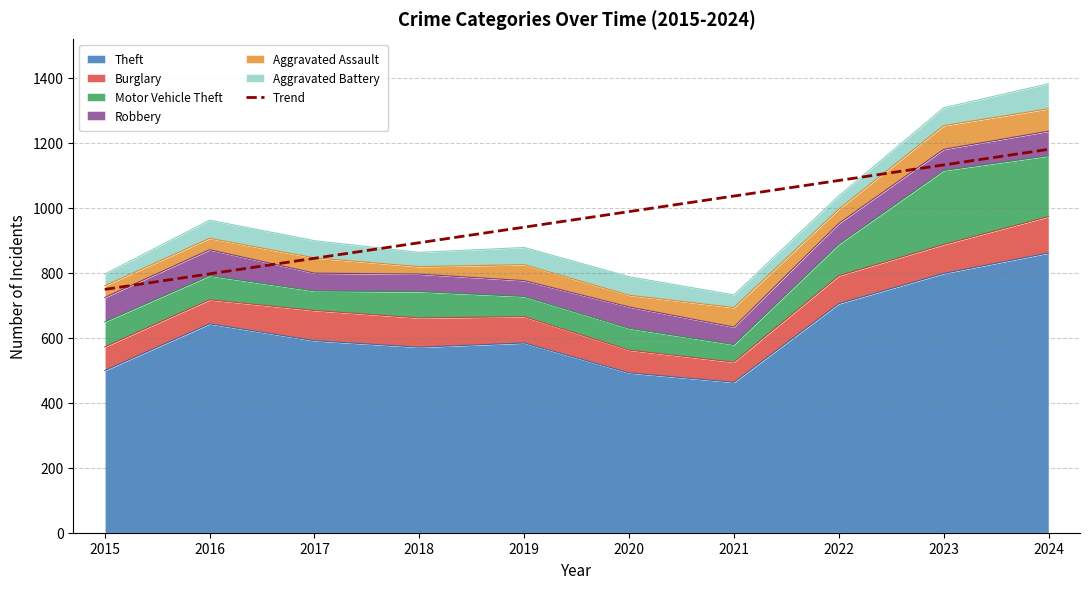

What value does the data have at 2015?

749.0